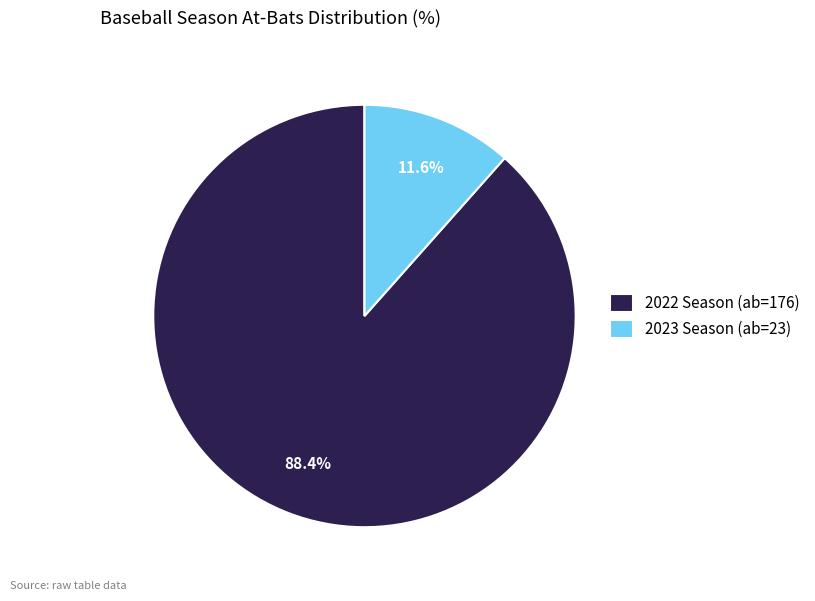

To the nearest percent, what portion does 2023 represent?

12%